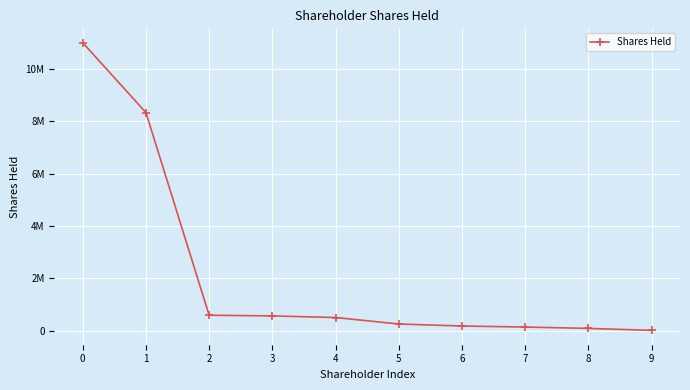

What is the value of the 9th point from the left?

83333